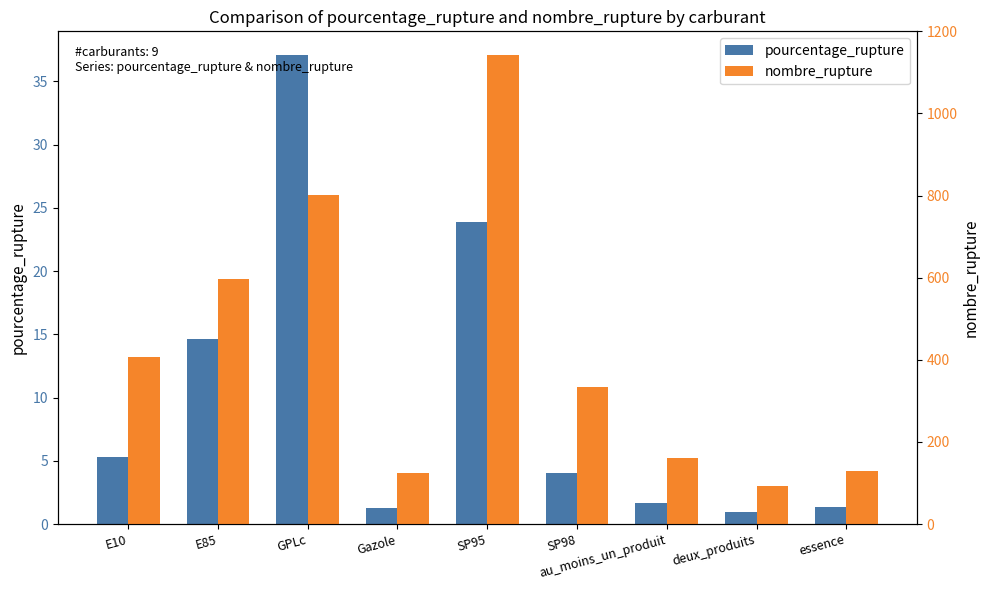

Reading right to left, transcribe all the data shown in this chart.

pourcentage_rupture: 1.3	0.9	1.6	4.0	23.9	1.3	37.1	14.7	5.3
nombre_rupture: 129.0	92.0	162.0	334.0	1143.0	125.0	802.0	596.0	406.0